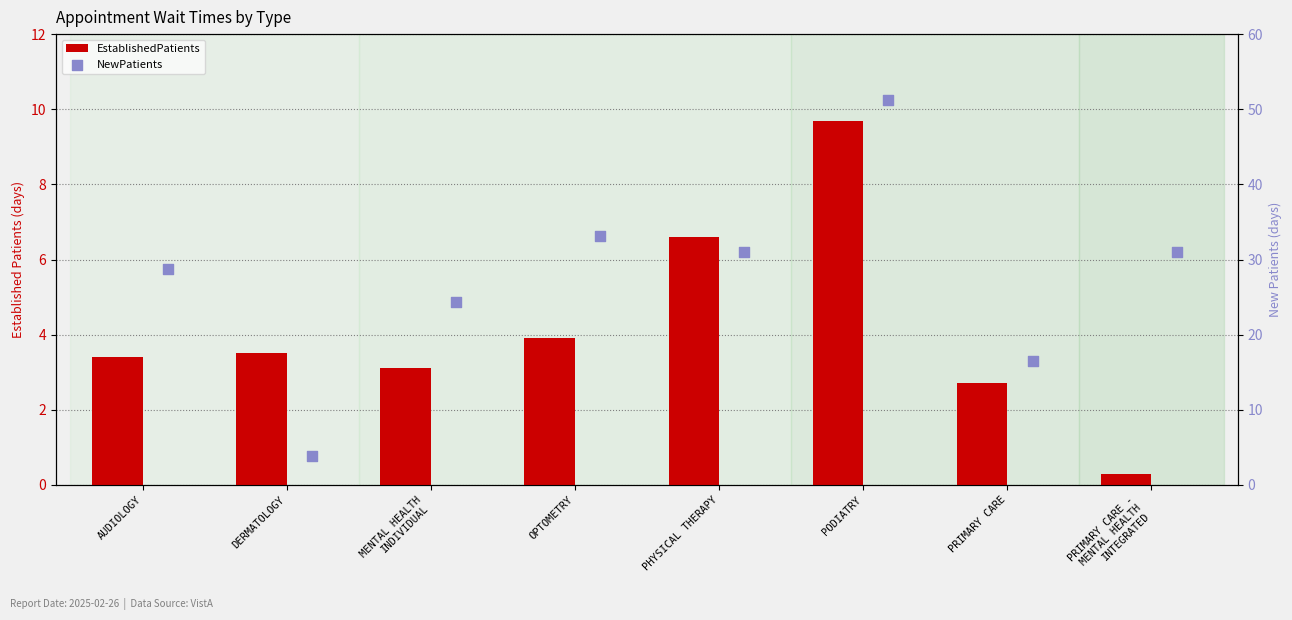

At how many categories does at least one series exceed 12?

7